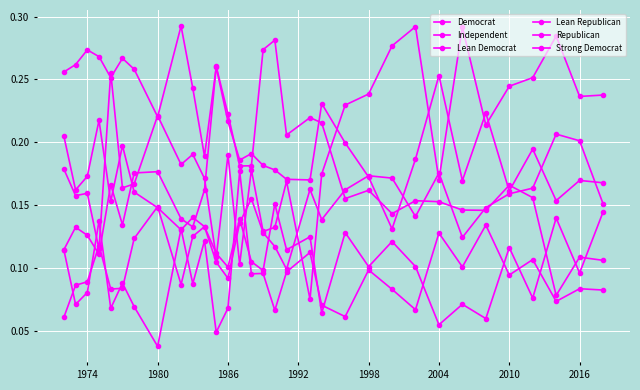

How many lines are shown in the chart?

6